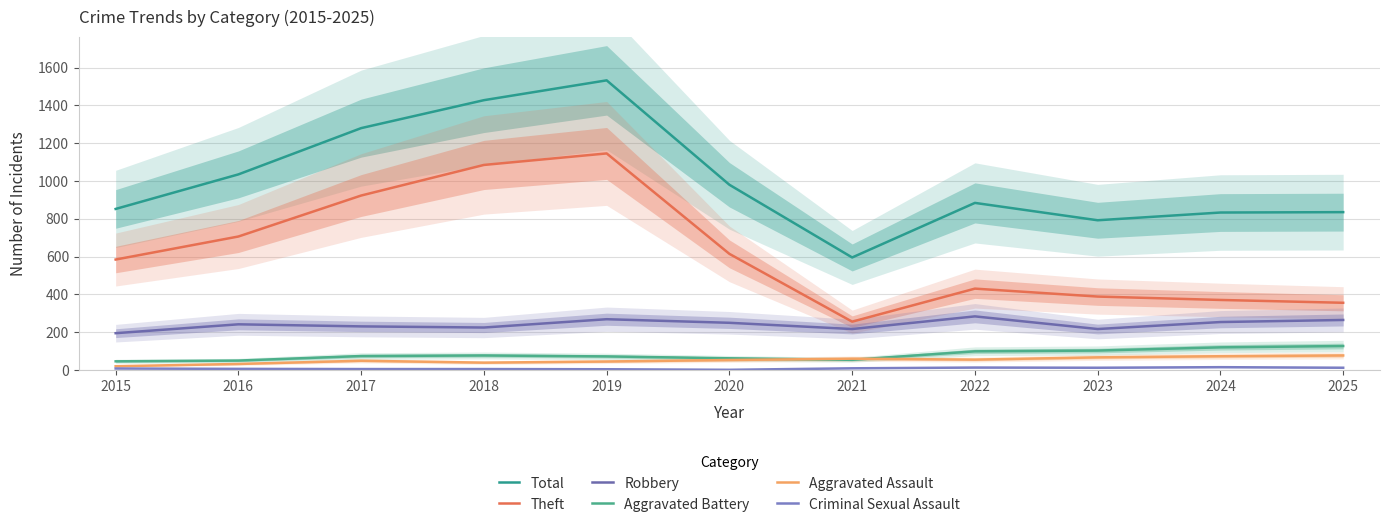

At which category is the sum across all series the highest?

2019